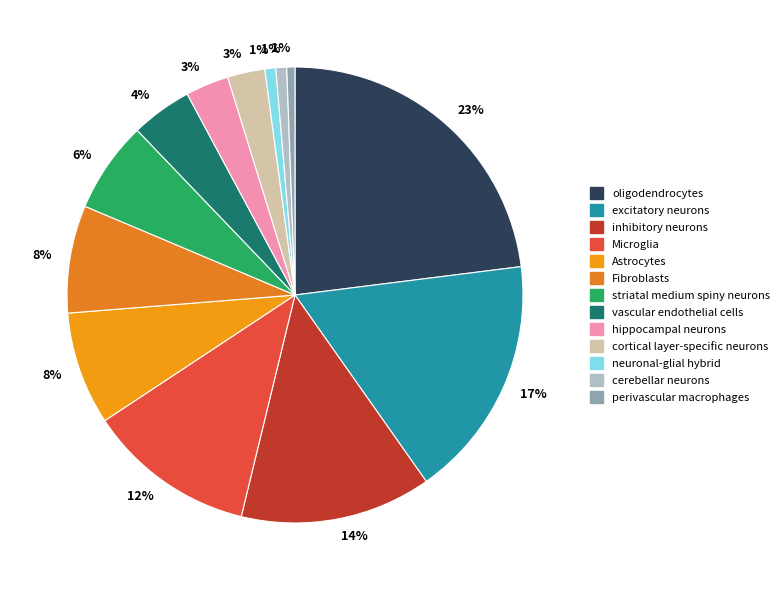

Is there a majority slice in this chart?

No